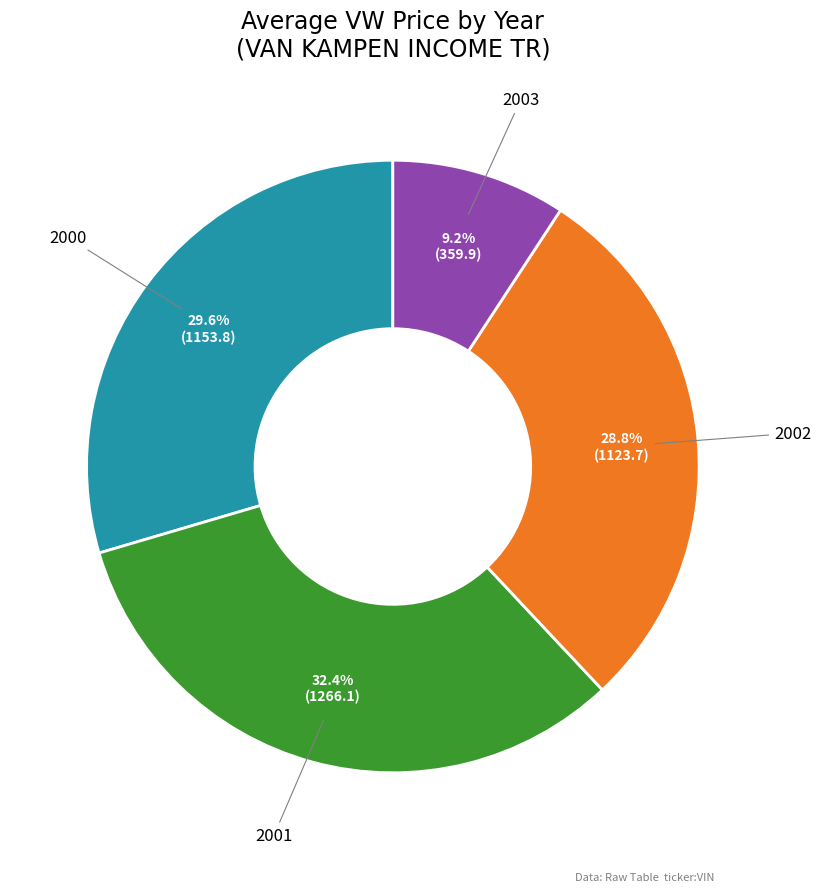

To the nearest percent, what is the difference between the largest and smallest slice percentages?

23%